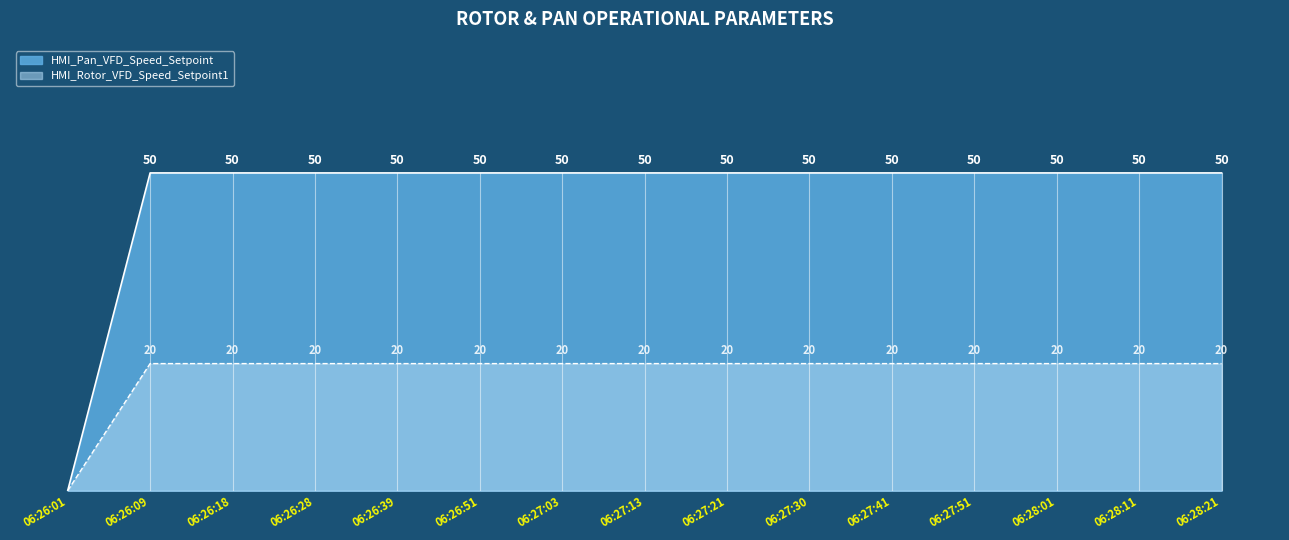

At which category does the chart reach its minimum across all series?

06:26:01